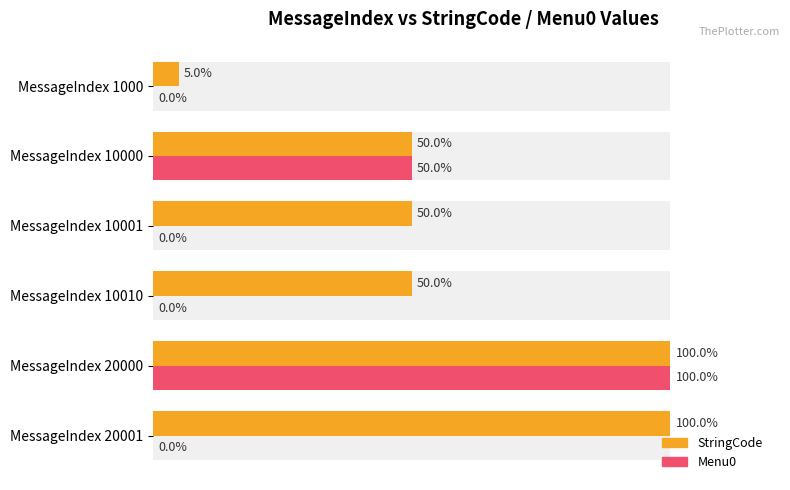

At how many categories does at least one series exceed 94?

2